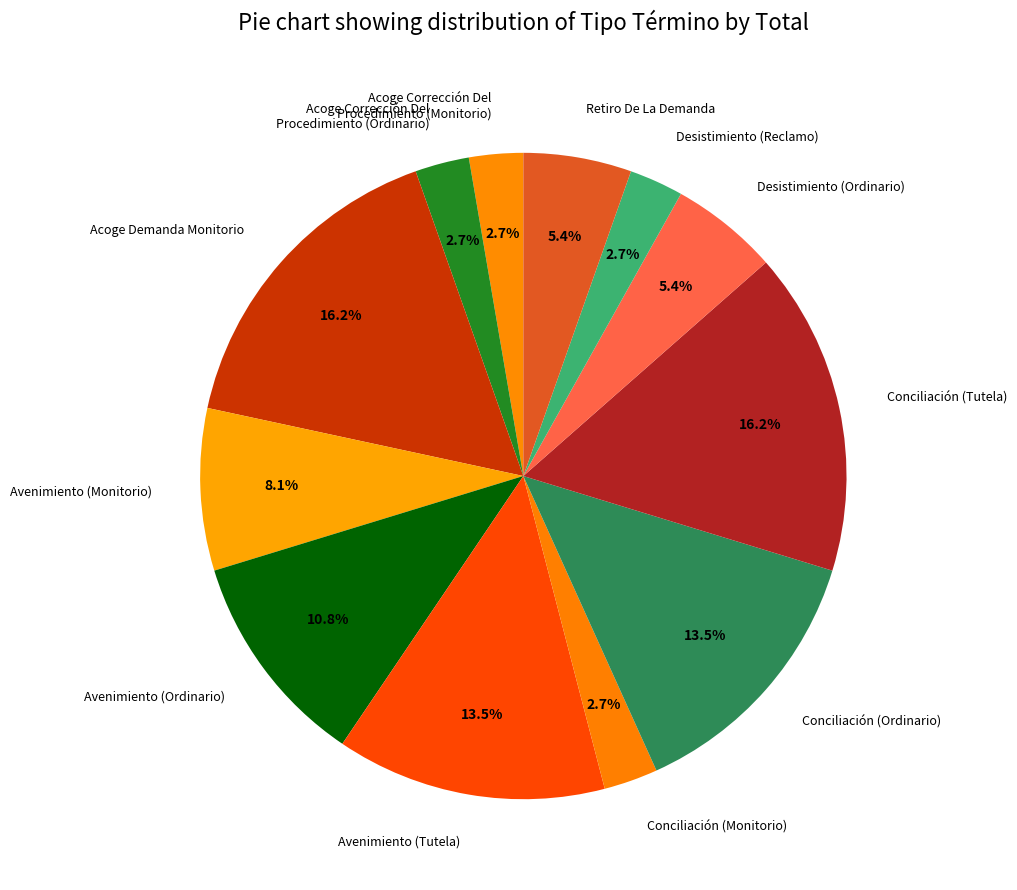

Is it true that Conciliación (Monitorio) is 3% of the pie?

True